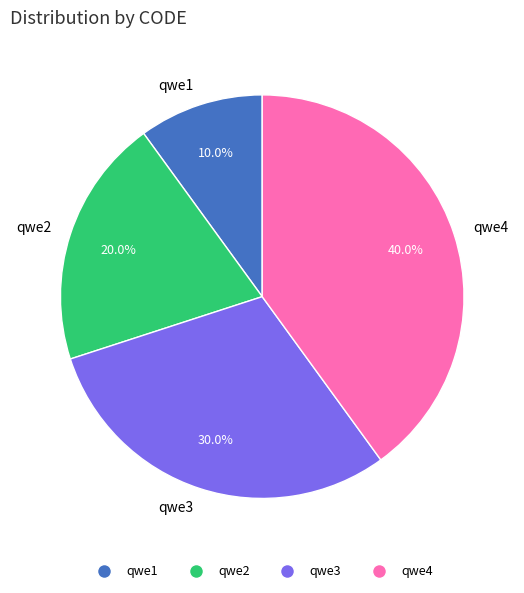

What portion of the pie excludes qwe1?

90.0%